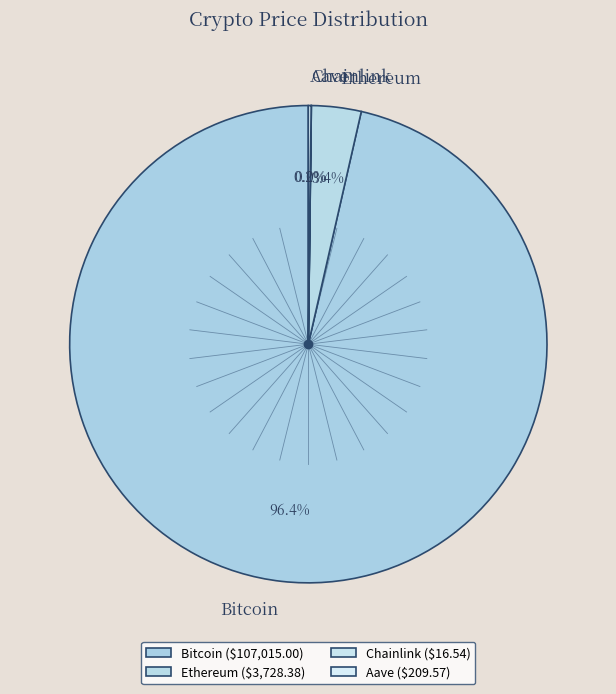

Which slice is the smallest?

Chainlink